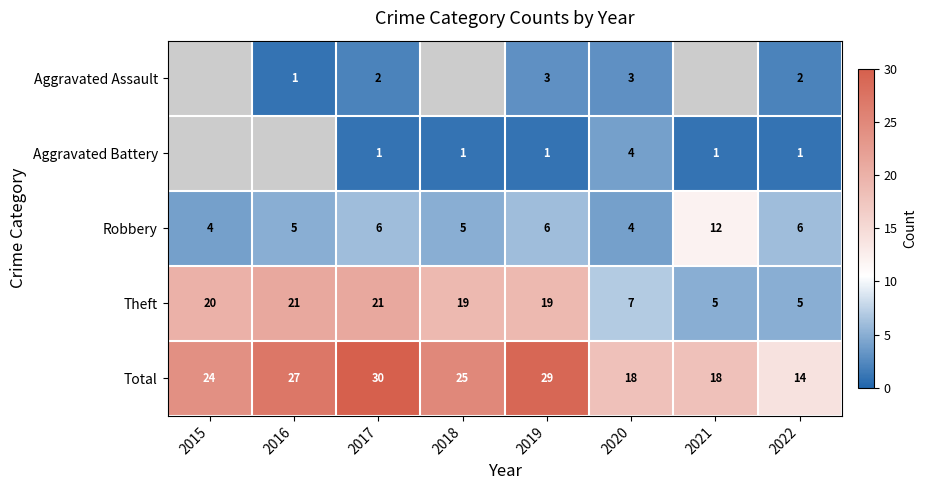

Which label corresponds to the smallest value in the chart?

2016